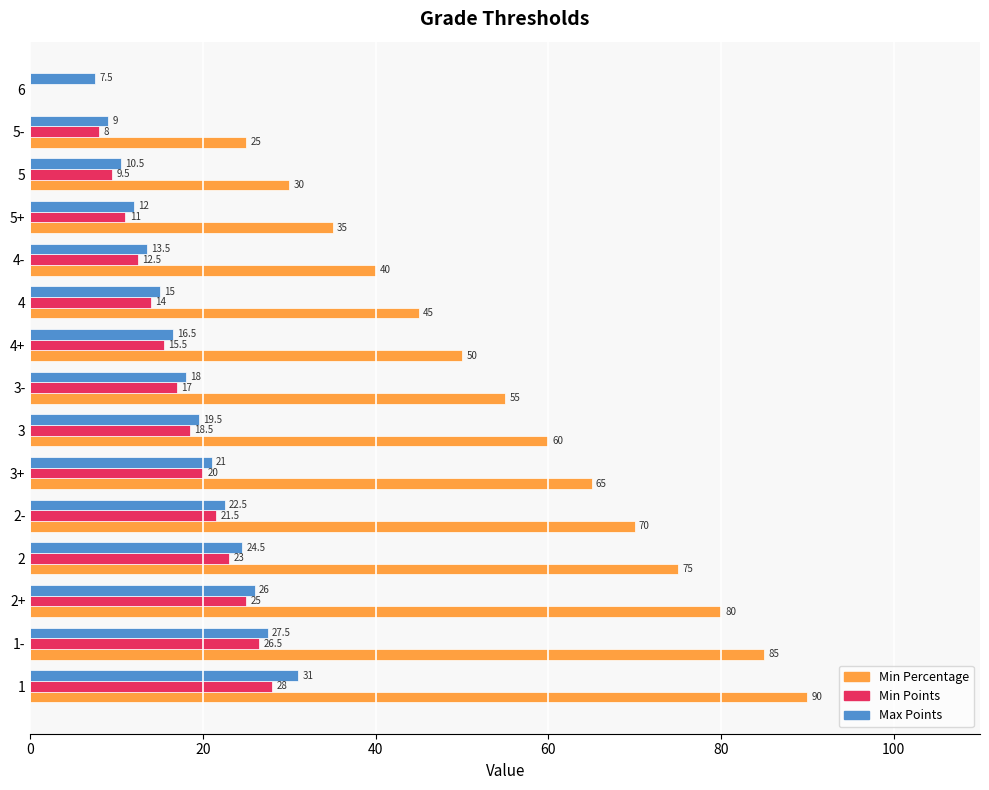

What is the total value across all series at 5+?

58.0